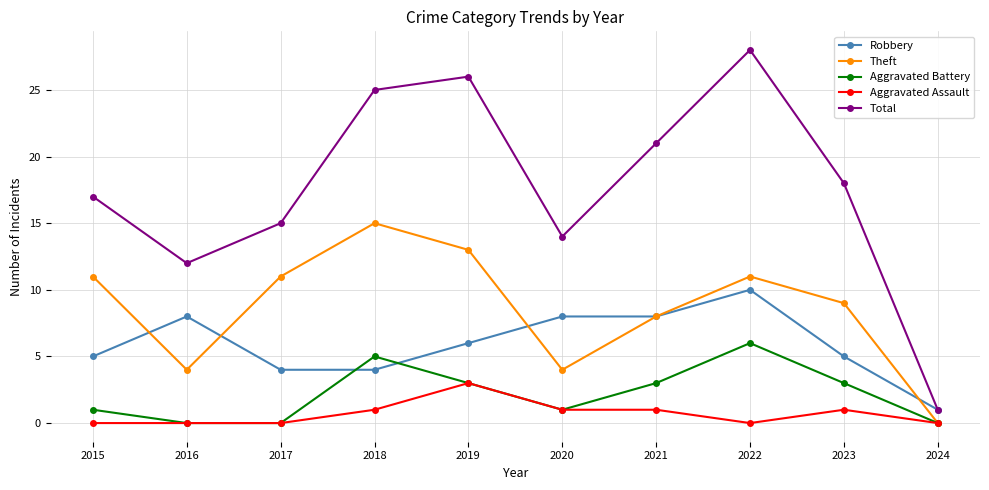

At which category is the sum across all series the highest?

2022